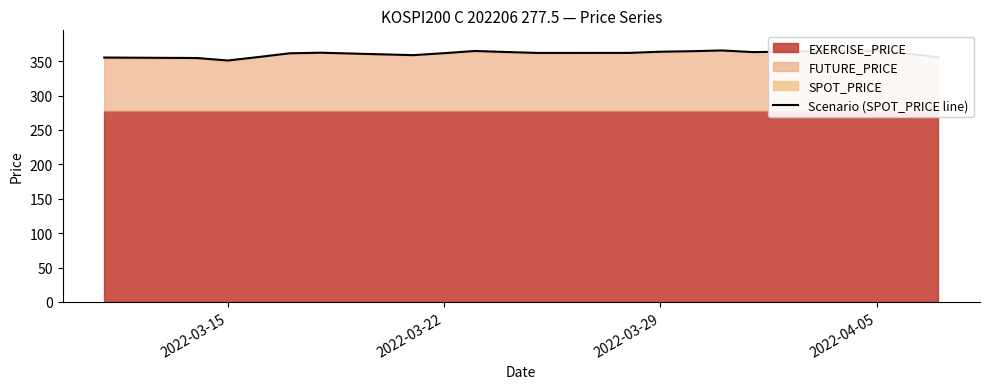

What is the average value?

360.9